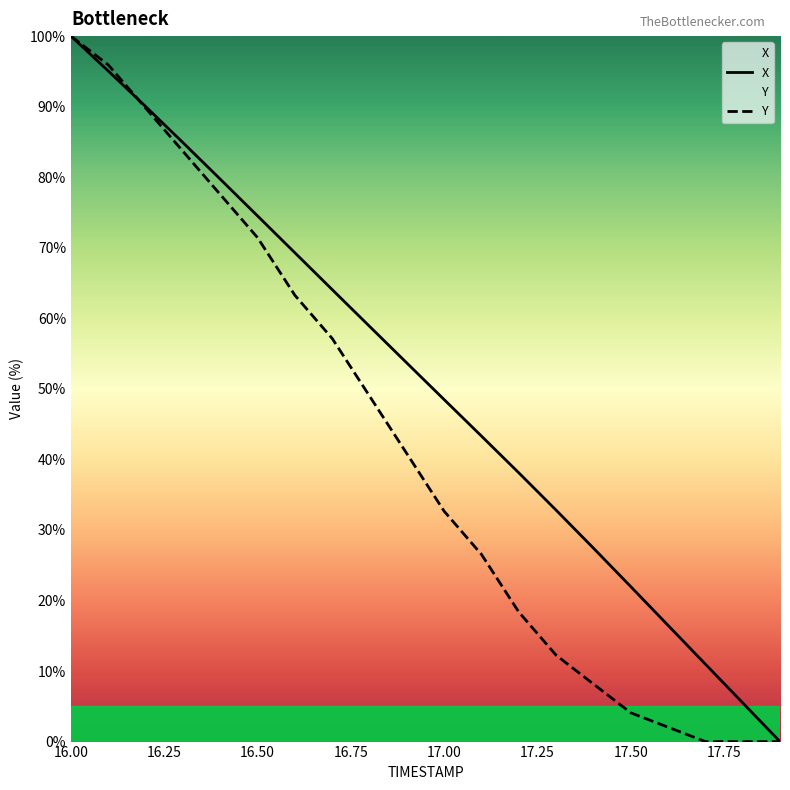

Is this an area chart (filled region under the line)?

No